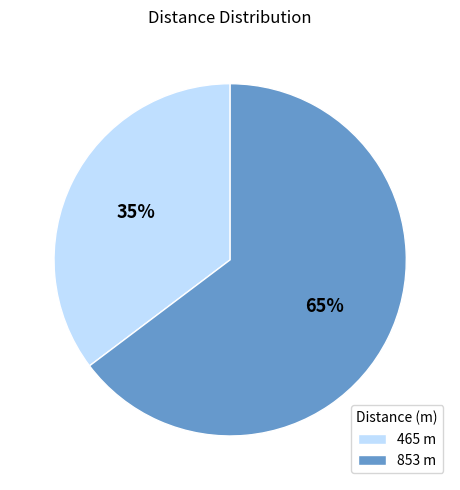

Which has a higher value, 853 or 465?

853